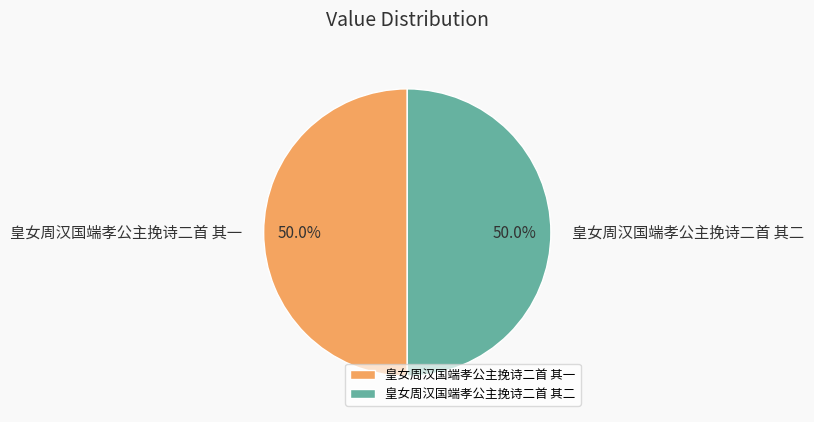

To the nearest percent, what is the average slice percentage?

50%